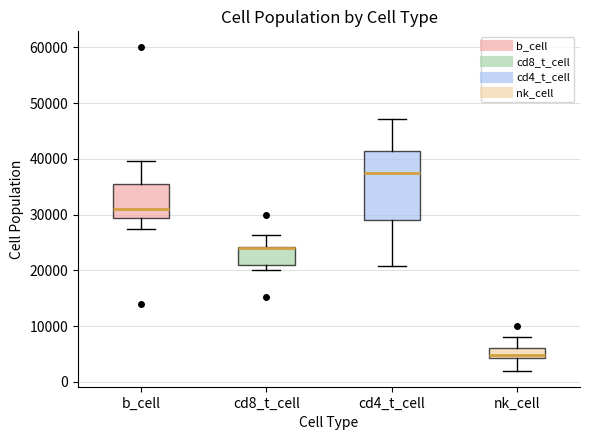

Where does the upper whisker of the box for cd8_t_cell end on the y-axis? The values are not printed on the chart, so give them approximately, as read against the axis.

26000